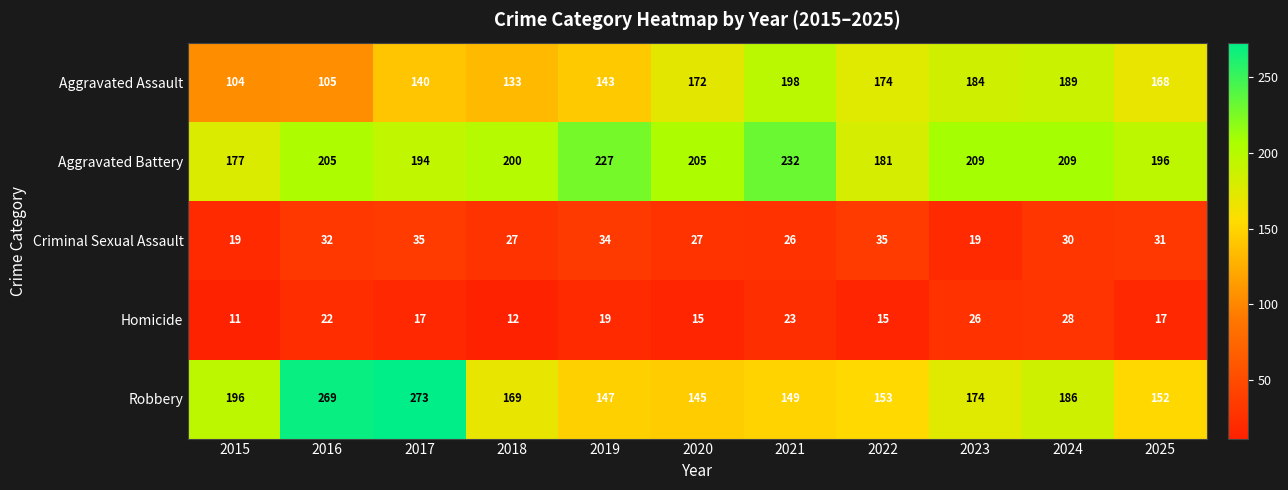

How many categories are shown in the chart?

11